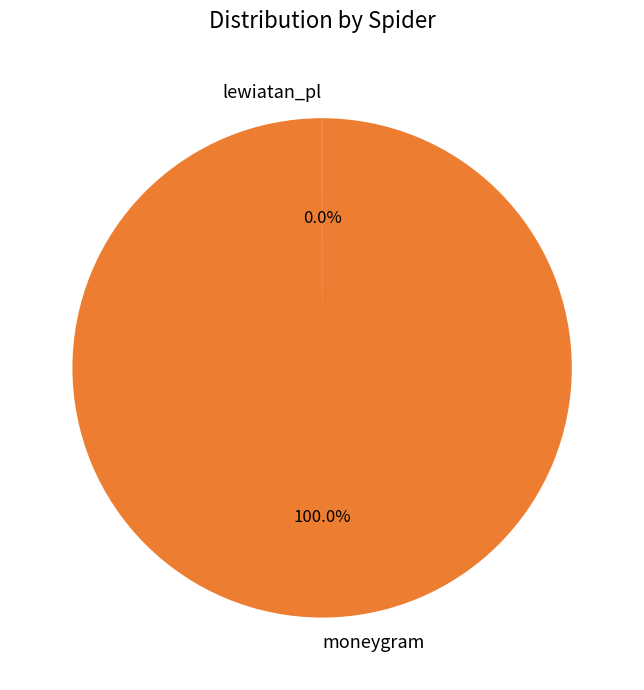

What is the majority slice?

moneygram